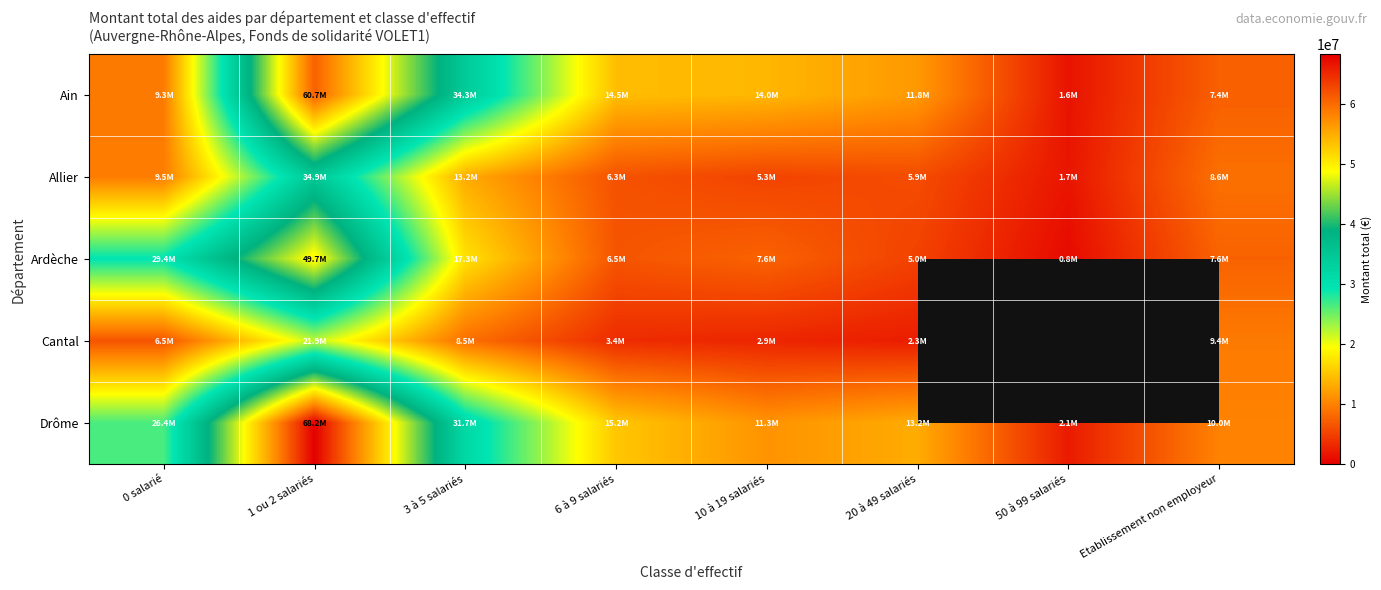

Which series has the widest spread of values?

Drôme